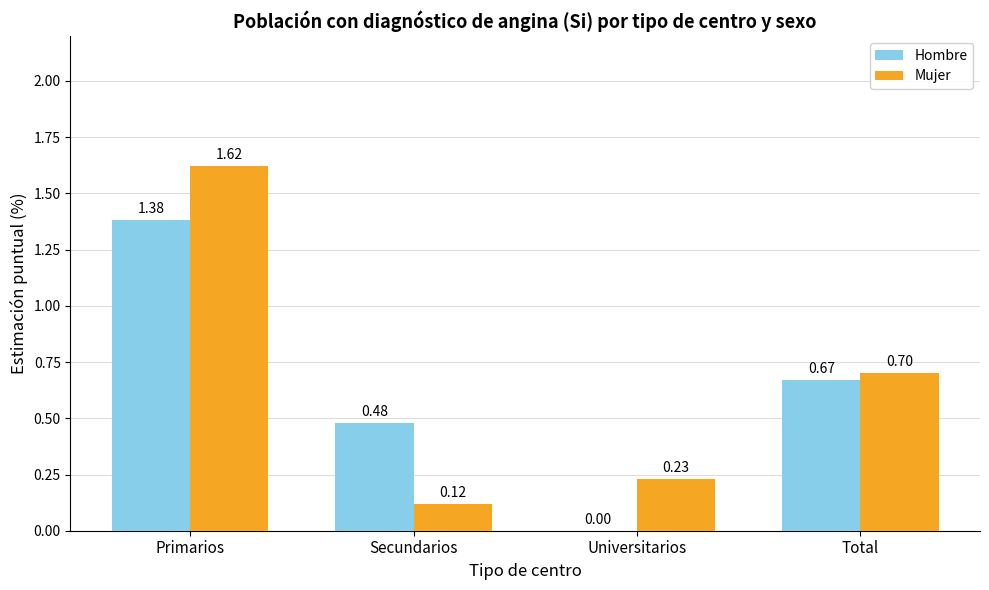

Which series changed the most between Primarios and Universitarios?

Mujer